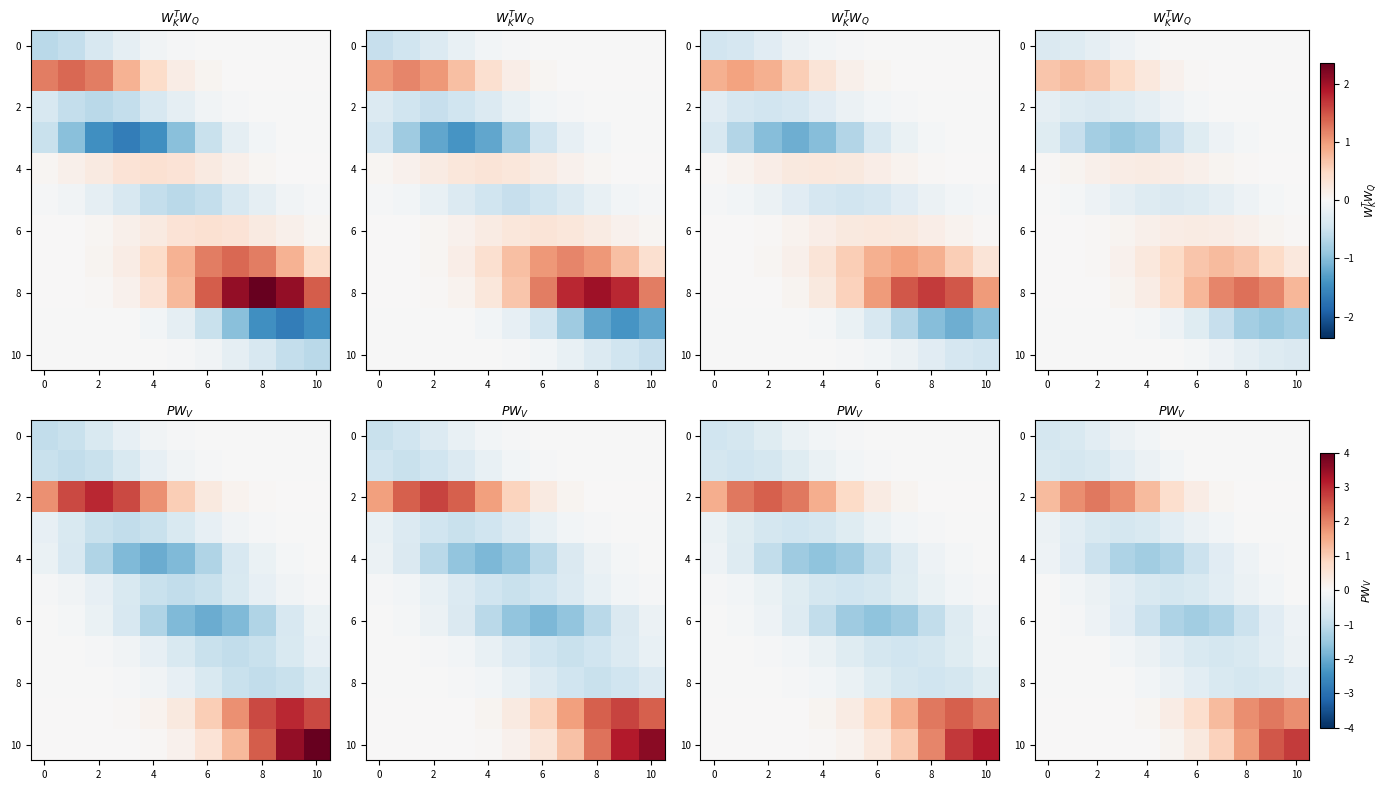

Count the number of categories in the chart.

11